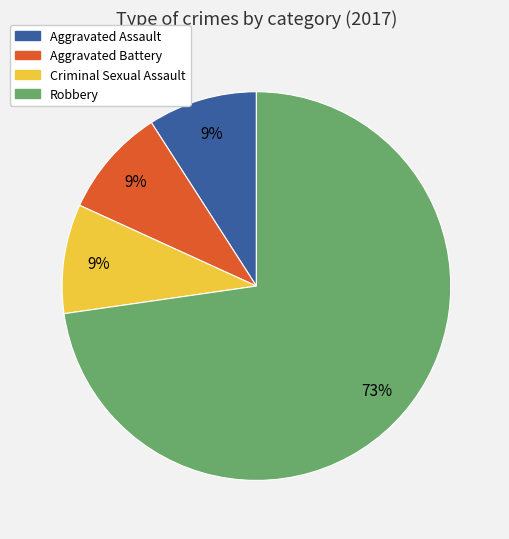

Which has a higher value, Aggravated Battery or Robbery?

Robbery